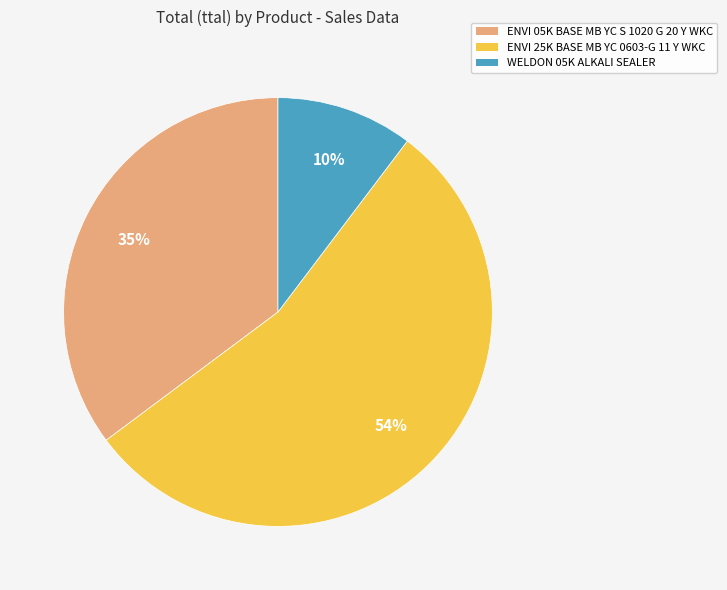

To the nearest percent, what is the average slice percentage?

33%